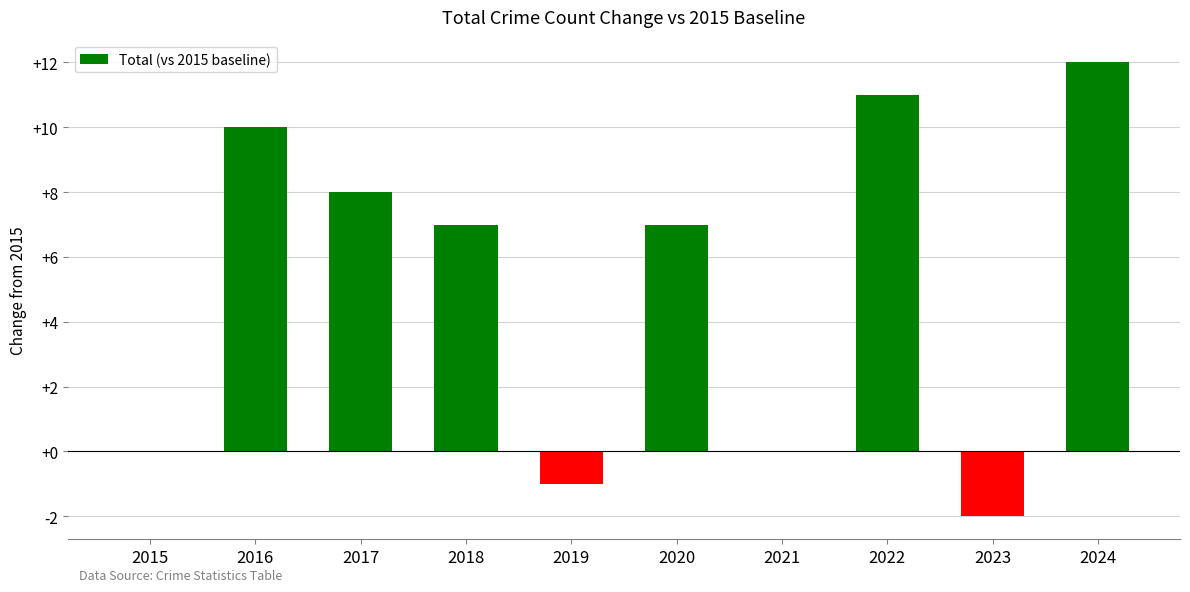

What is the maximum value shown in the chart?

12